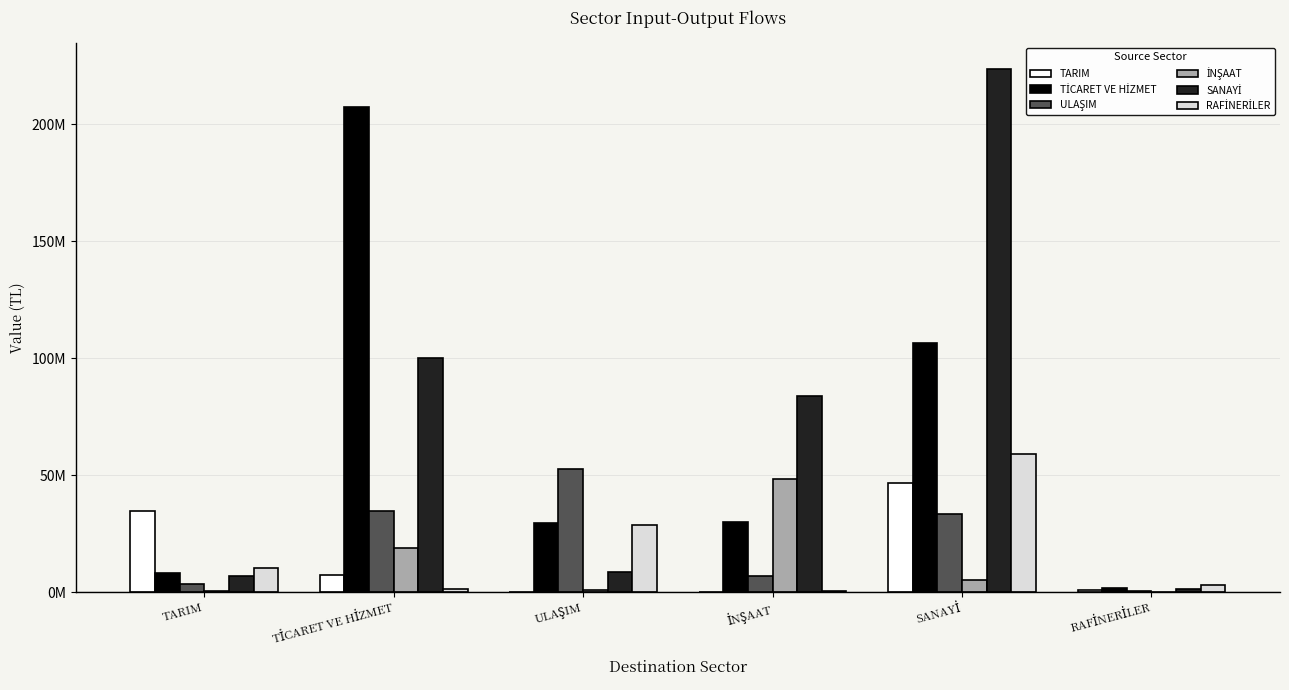

What is the smallest value displayed?

36644.6